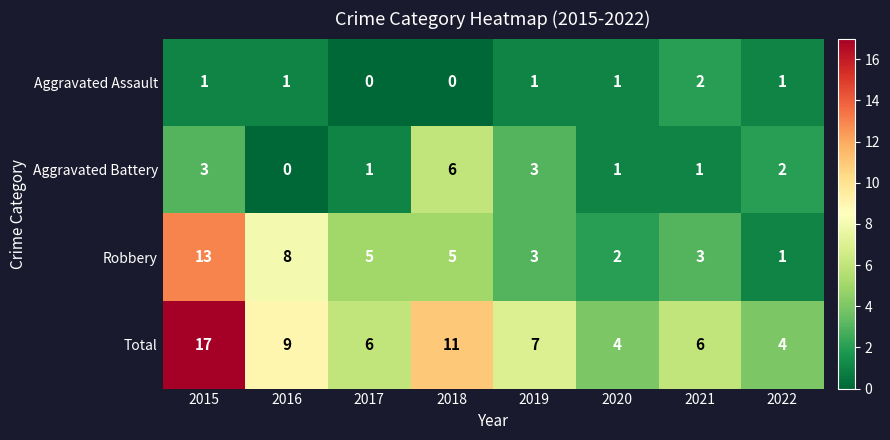

What is the sum of all Total values?

64